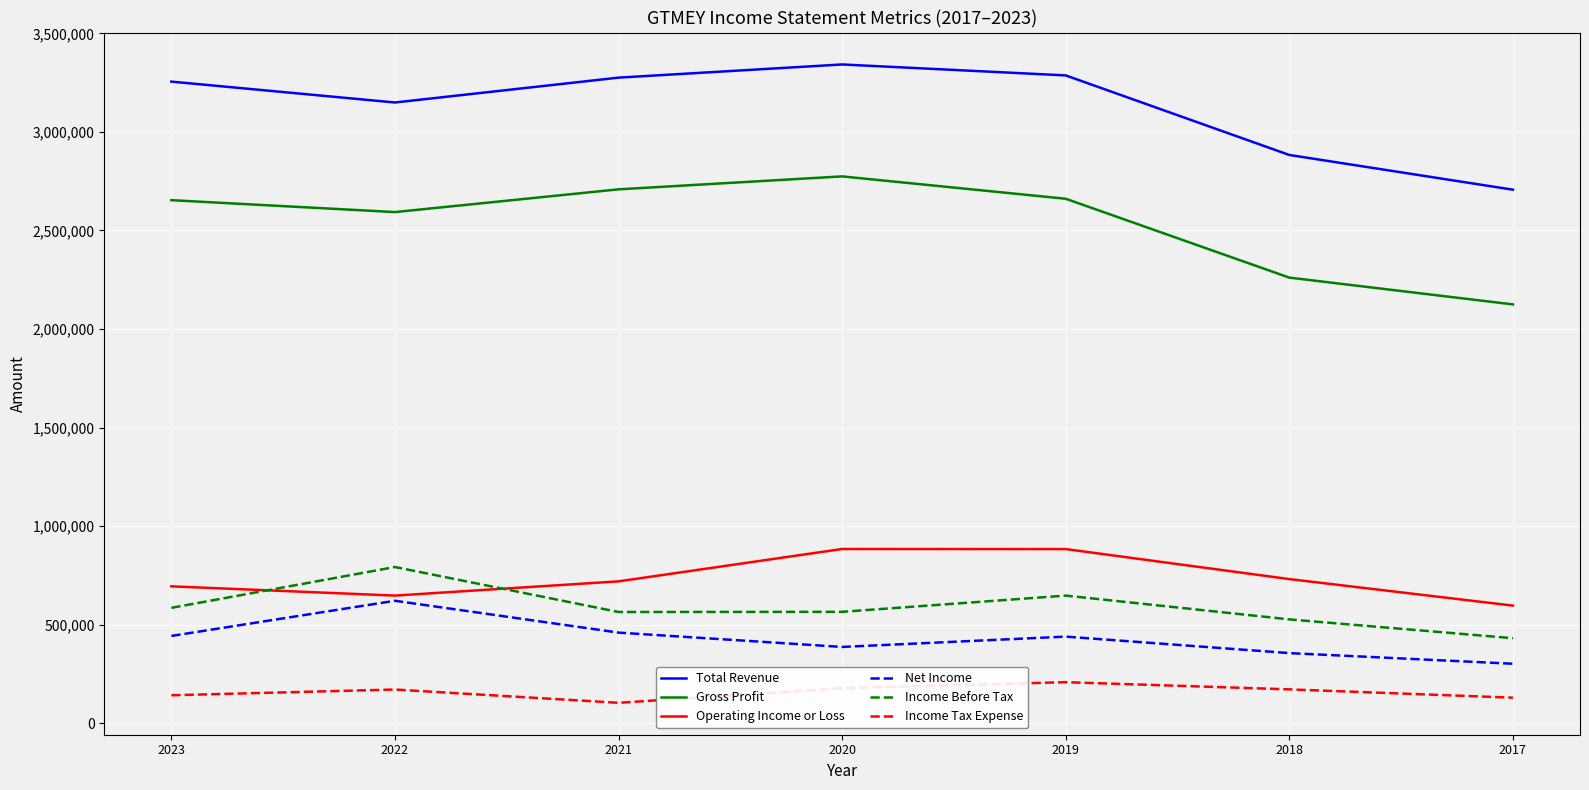

What is the difference between the highest and lowest values at 2017?

2577800